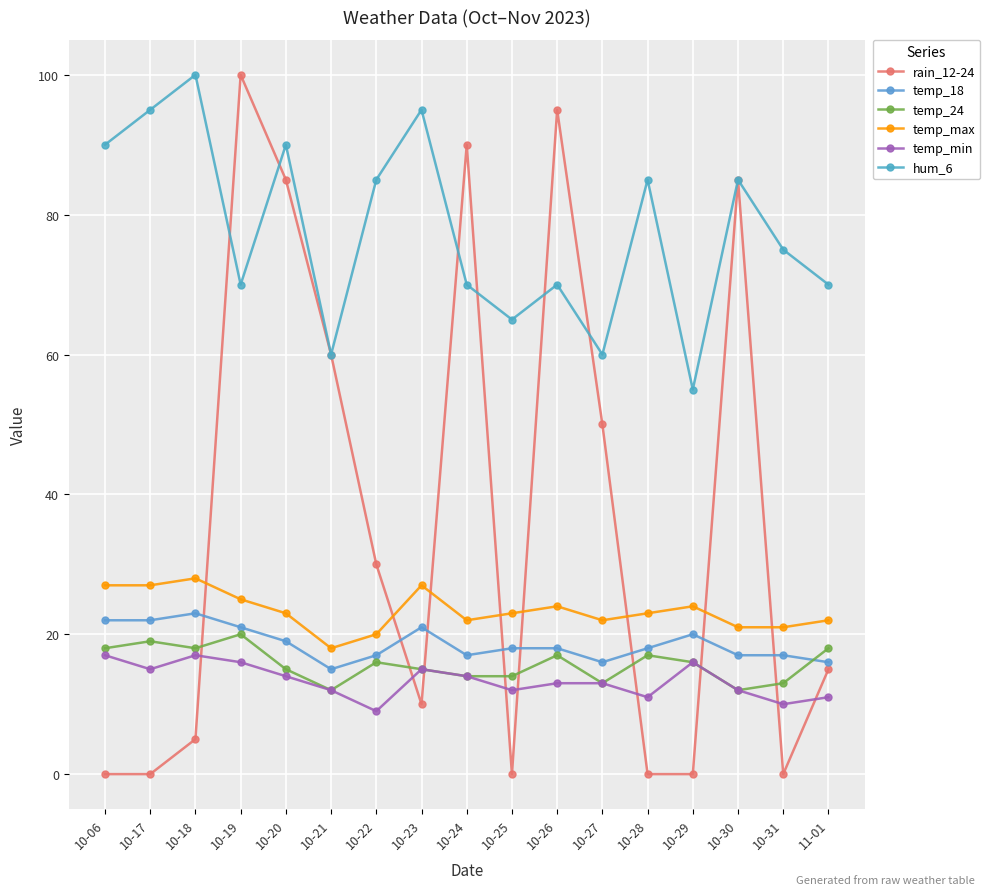

Reading left to right, list all the values displayed in this chart.

rain_12-24: 0	0	5	100	85	60	30	10	90	0	95	50	0	0	85	0	15
temp_18: 22	22	23	21	19	15	17	21	17	18	18	16	18	20	17	17	16
temp_24: 18	19	18	20	15	12	16	15	14	14	17	13	17	16	12	13	18
temp_max: 27	27	28	25	23	18	20	27	22	23	24	22	23	24	21	21	22
temp_min: 17	15	17	16	14	12	9	15	14	12	13	13	11	16	12	10	11
hum_6: 90	95	100	70	90	60	85	95	70	65	70	60	85	55	85	75	70